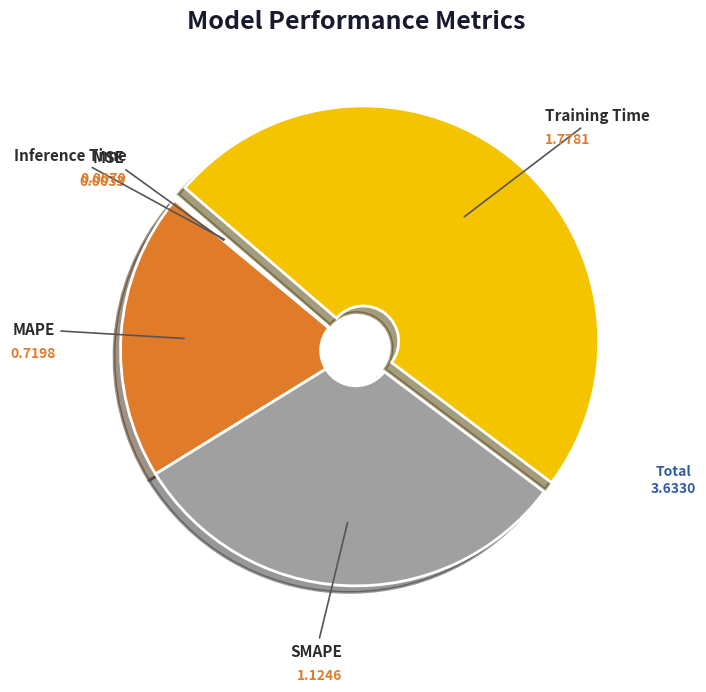

Is there any slice that represents more than half of the pie?

No